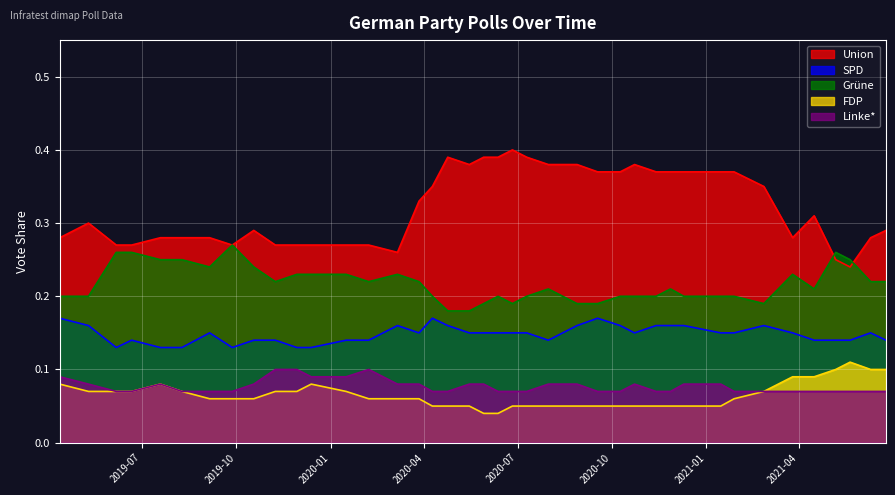

What is the total value across all series at 2020-09-17?

0.8